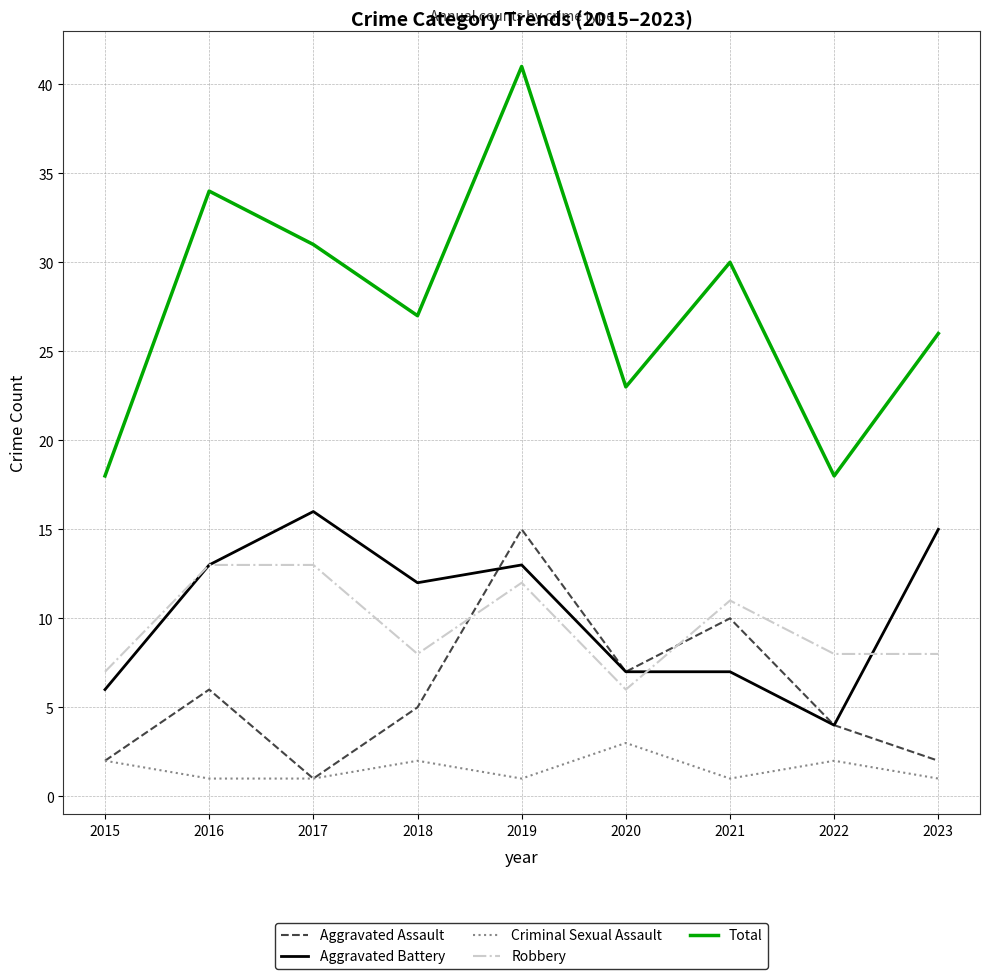

Where do Robbery and Aggravated Assault first cross each other?

2018 and 2019